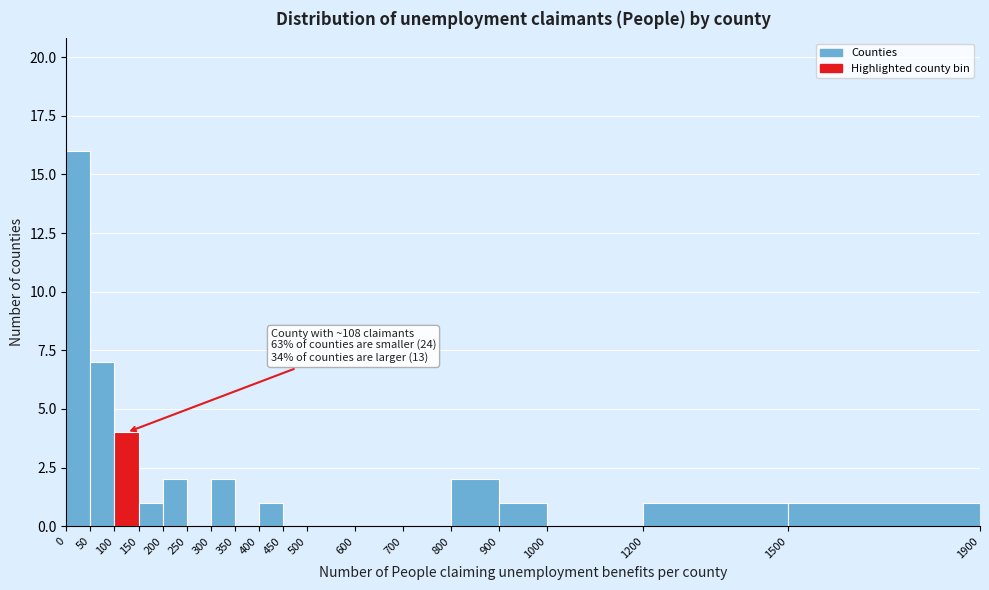

Which range on the x-axis has the tallest bar?

0 to 50